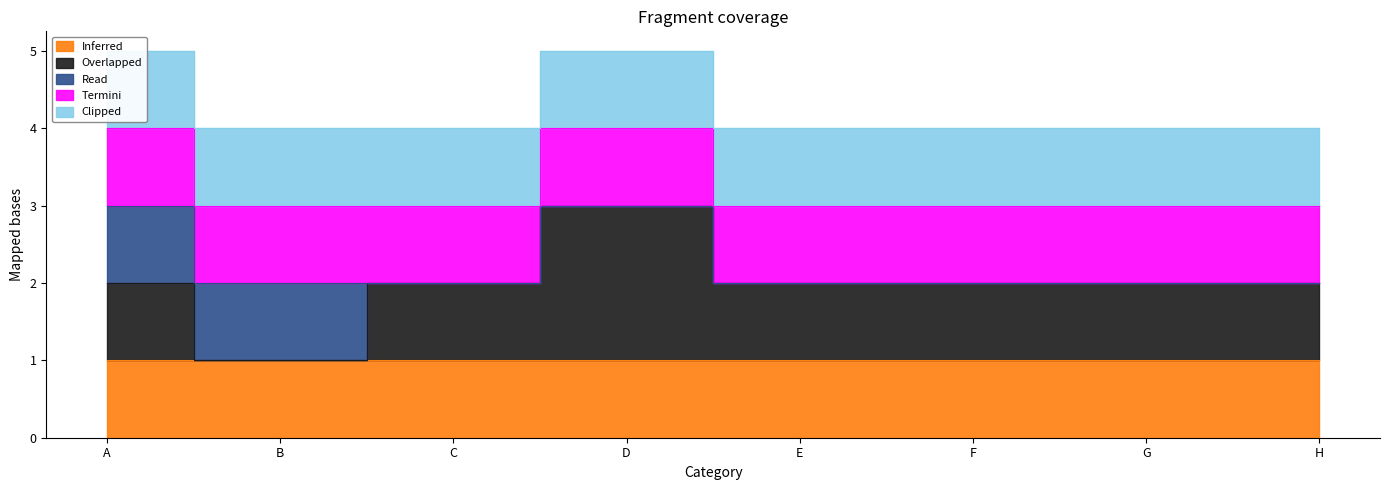

What is the maximum value shown in the chart?

2